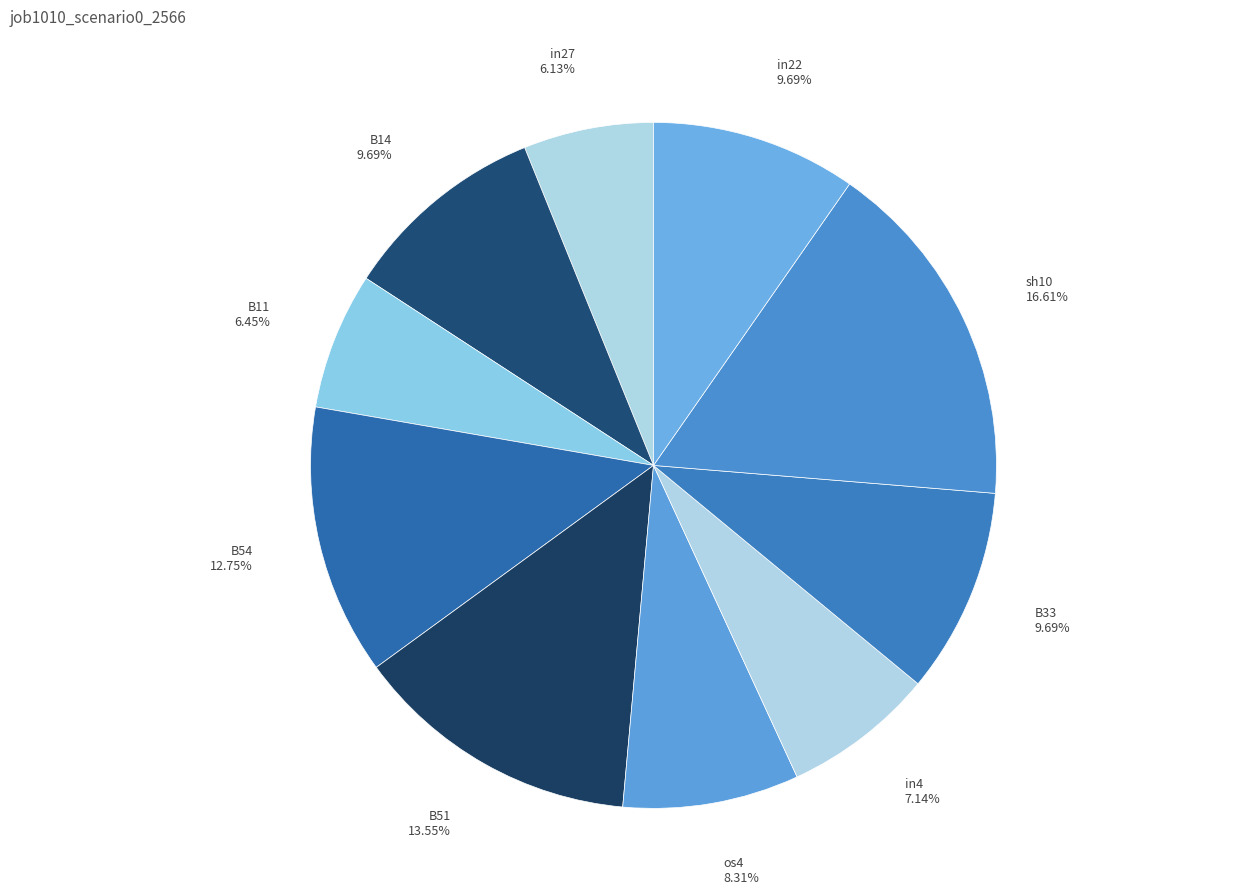

Is there a majority slice in this chart?

No